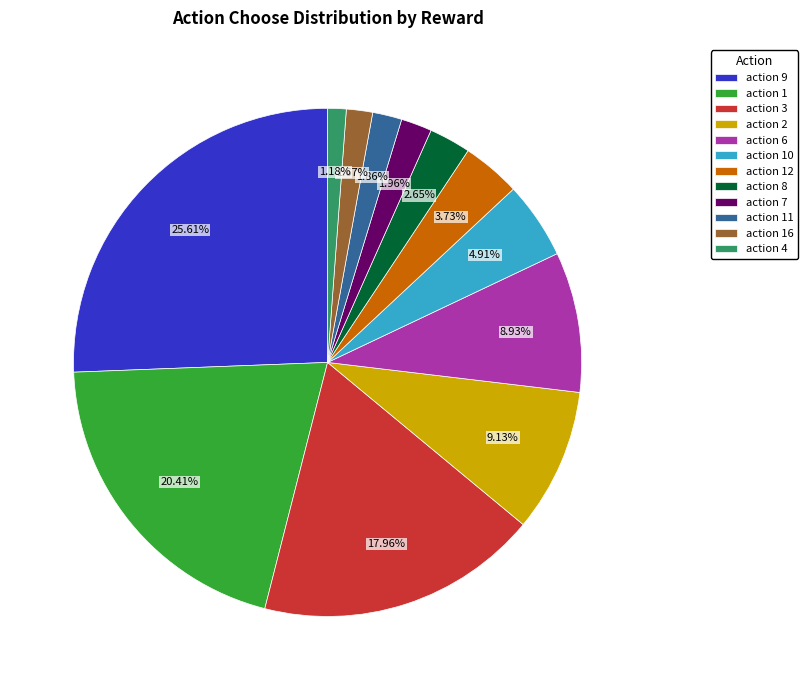

Do action 8 and action 16 together represent more than half of the pie?

No